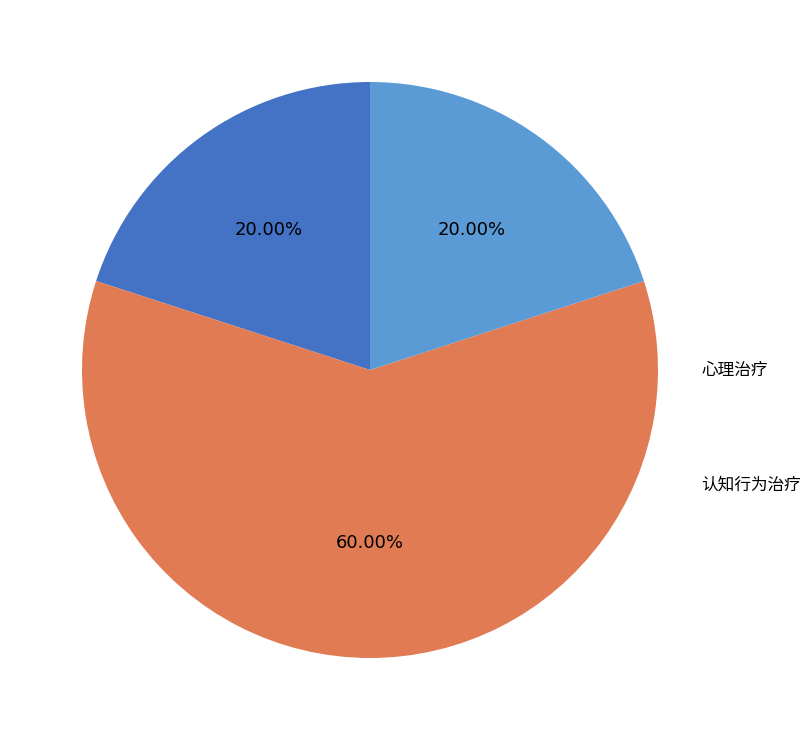

How much of the chart is everything except 抑郁症?

80.0%